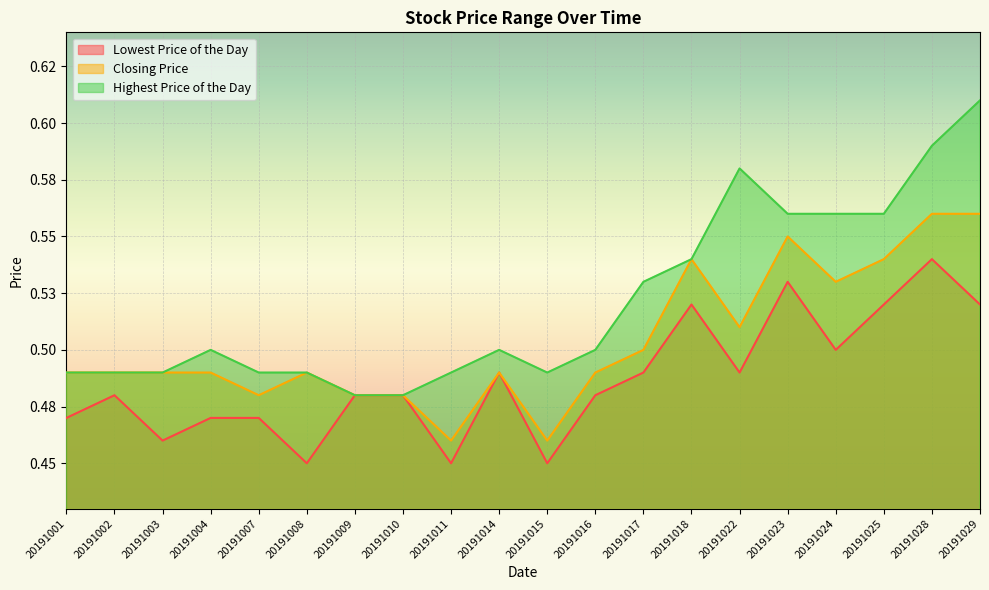

Rank the series by their average value, from highest to lowest.

Highest Price of the Day, Closing Price, Lowest Price of the Day